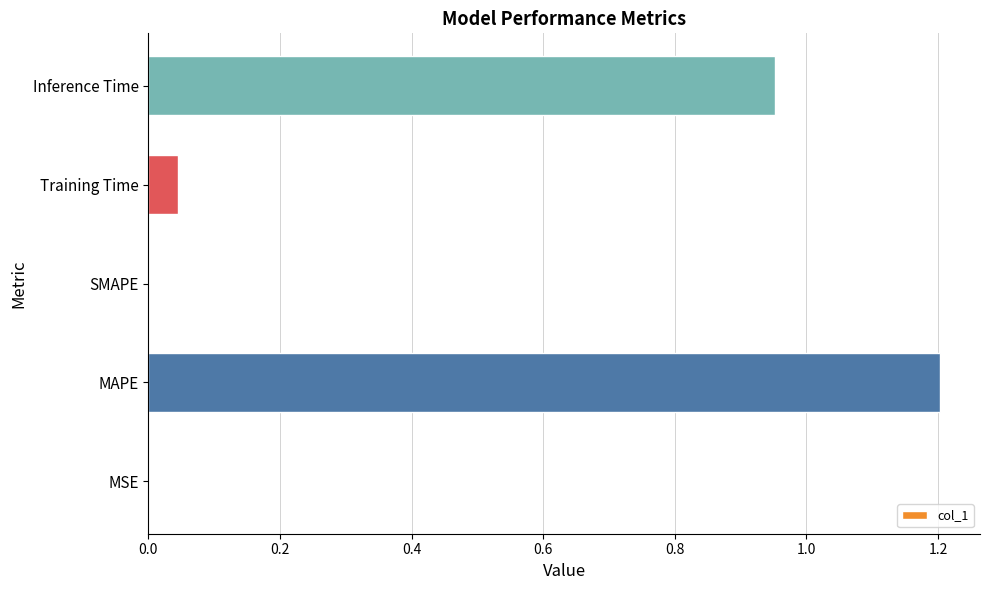

Are the bars grouped side by side (vs. stacked)?

No